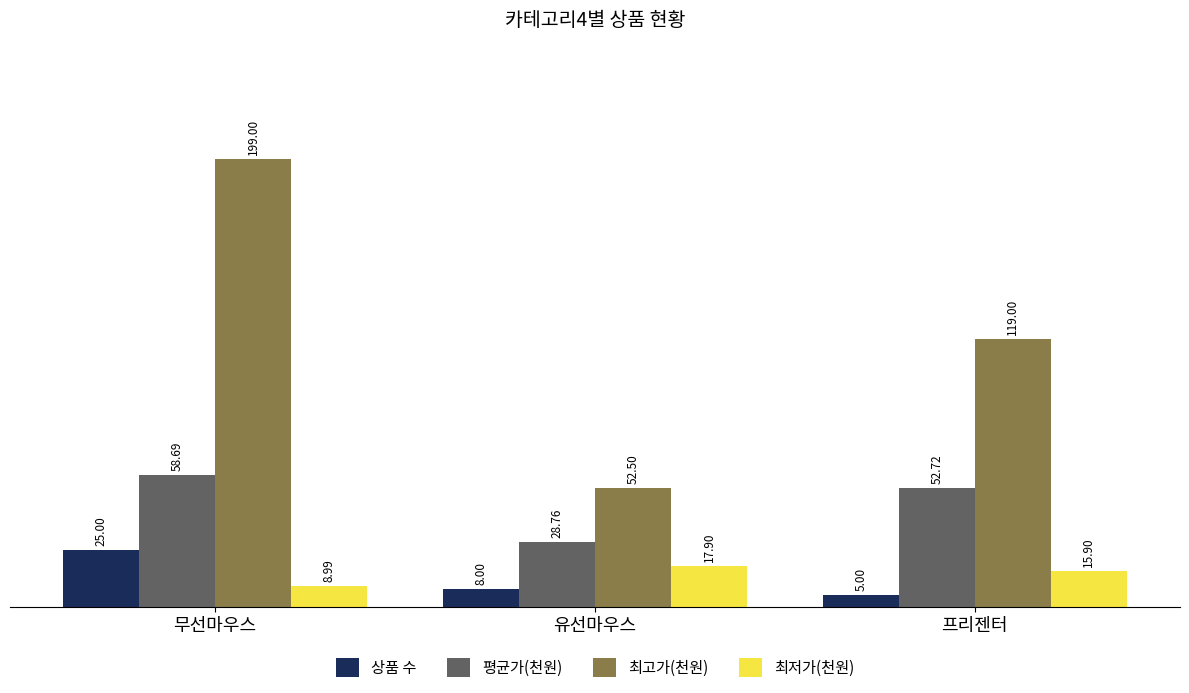

What is the value of the 상품 수 bar at the 1st from the left?

25.0